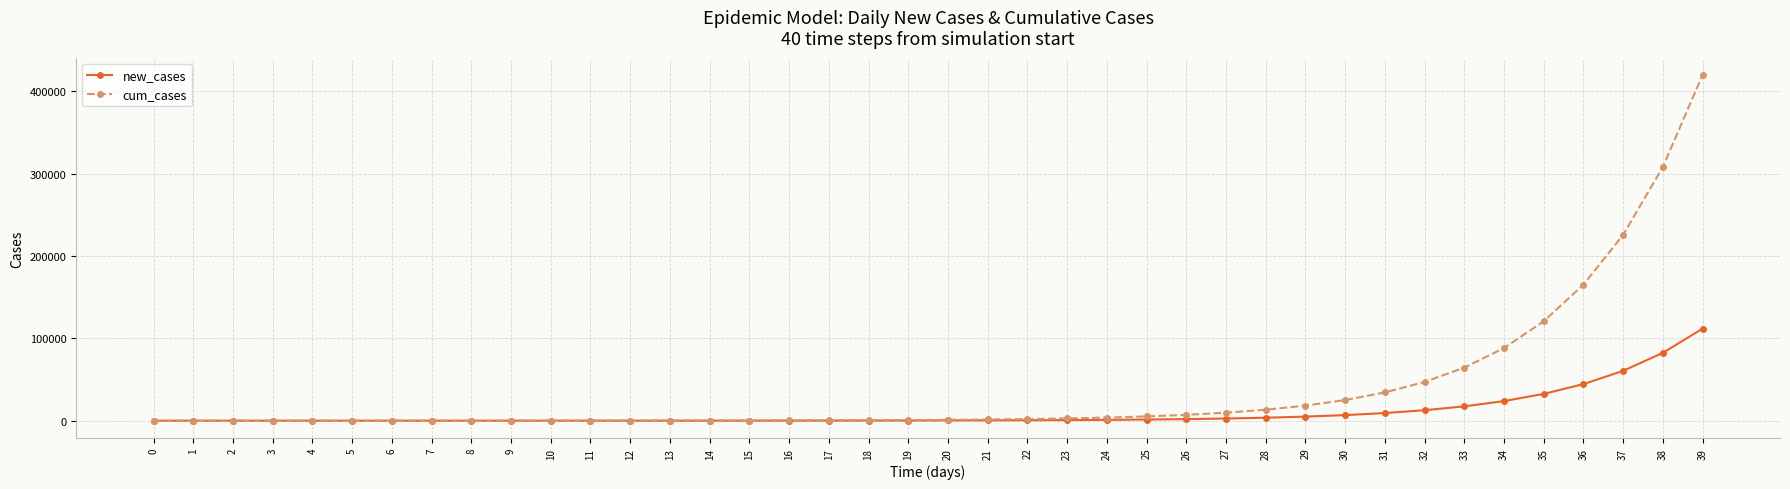

The value of new_cases at 36 is 61469.6. True or false?

False